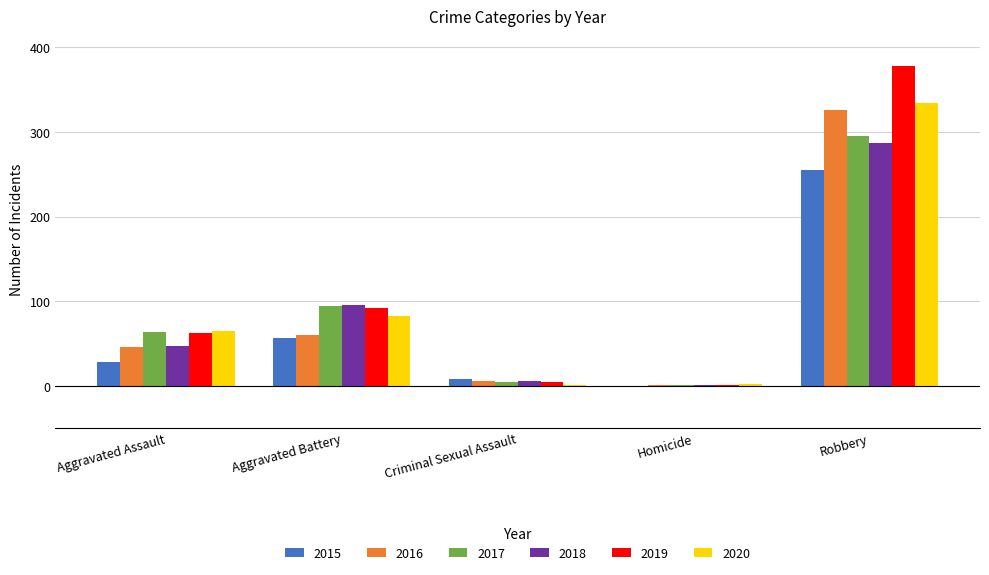

The value of 2016 at Criminal Sexual Assault is 6. True or false?

True